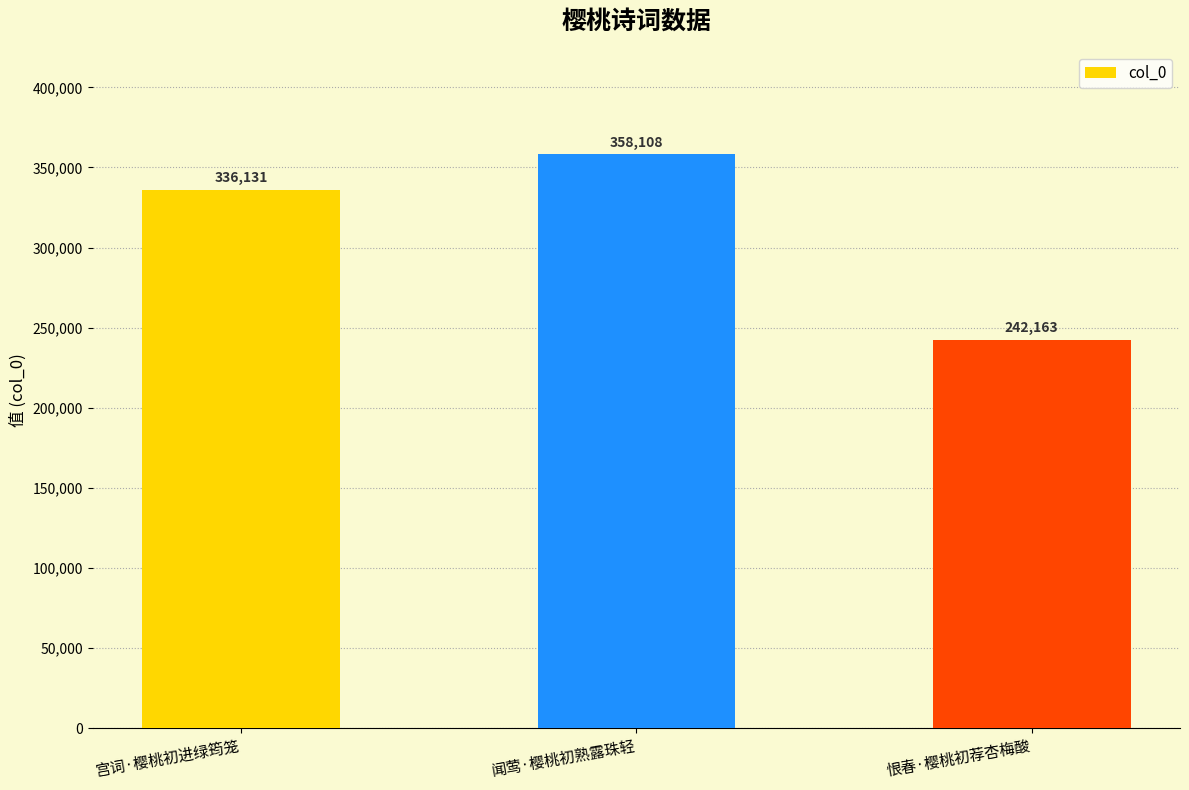

Which label corresponds to the largest value in the chart?

闻莺·樱桃初熟露珠轻